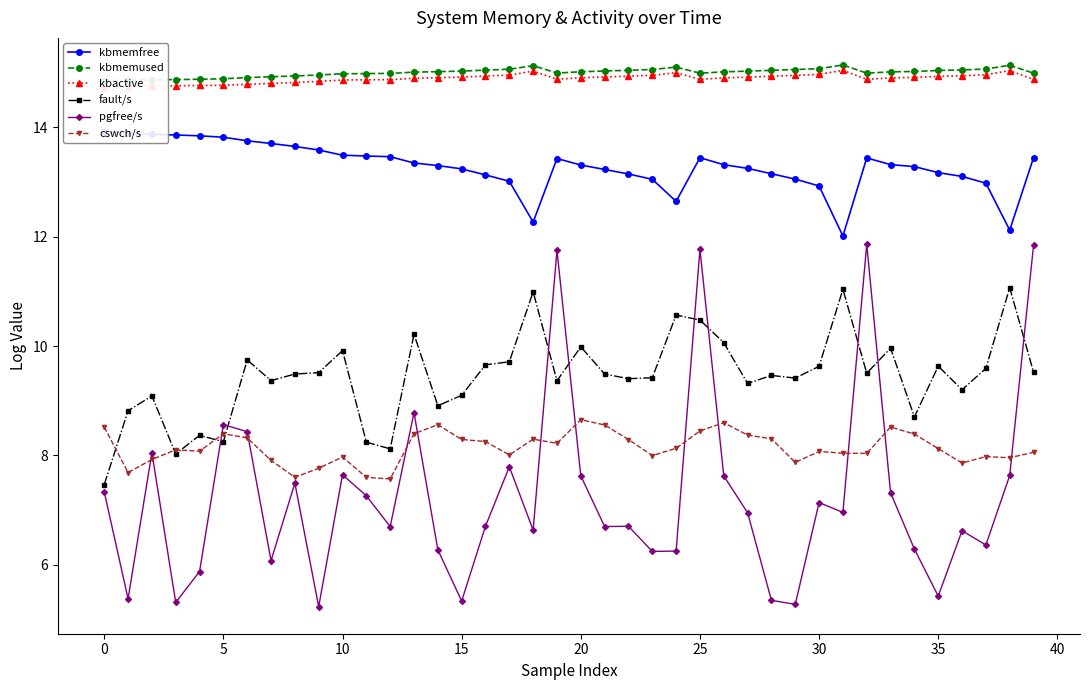

Which series ends up on top after the final intersection of fault/s and pgfree/s?

pgfree/s